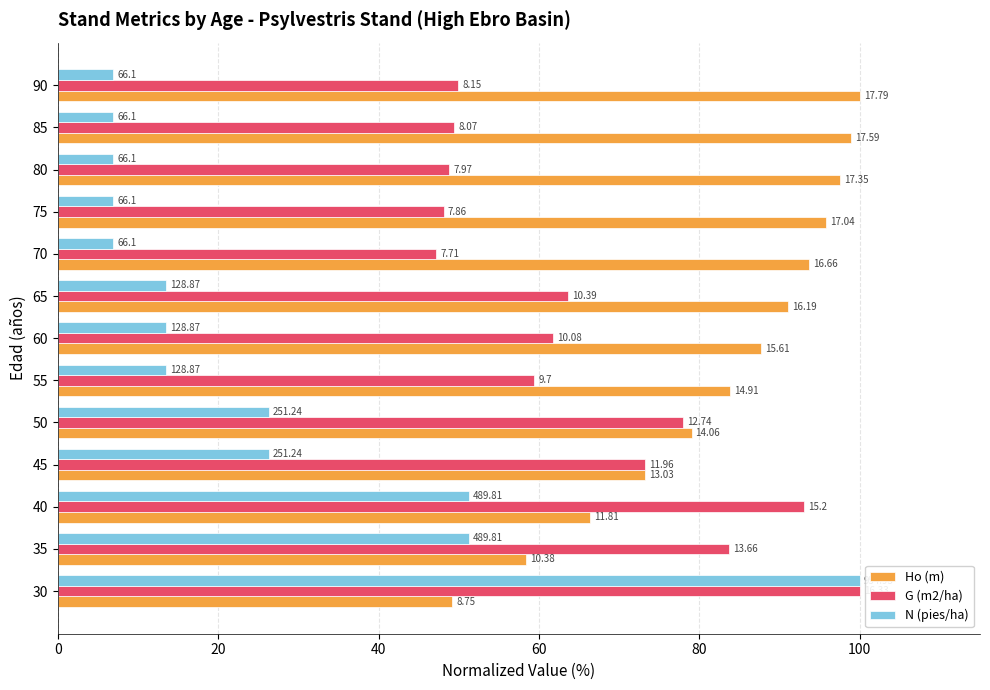

What are all the series names shown in the legend?

Ho (m), G (m2/ha), N (pies/ha)